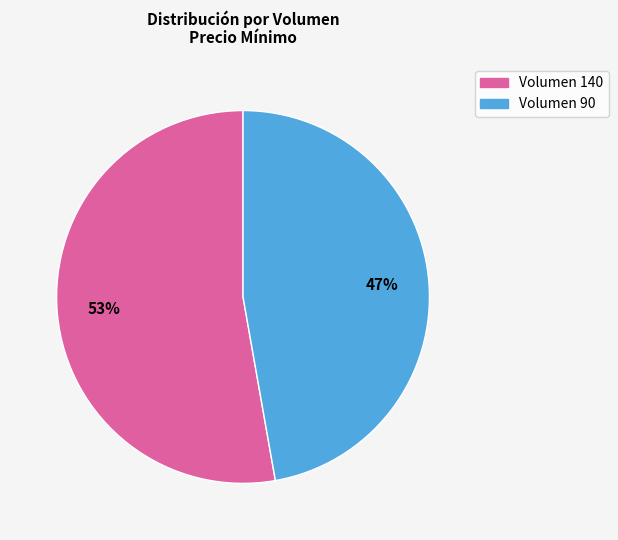

Do Volumen 90 and Volumen 140 together represent more than half of the pie?

Yes